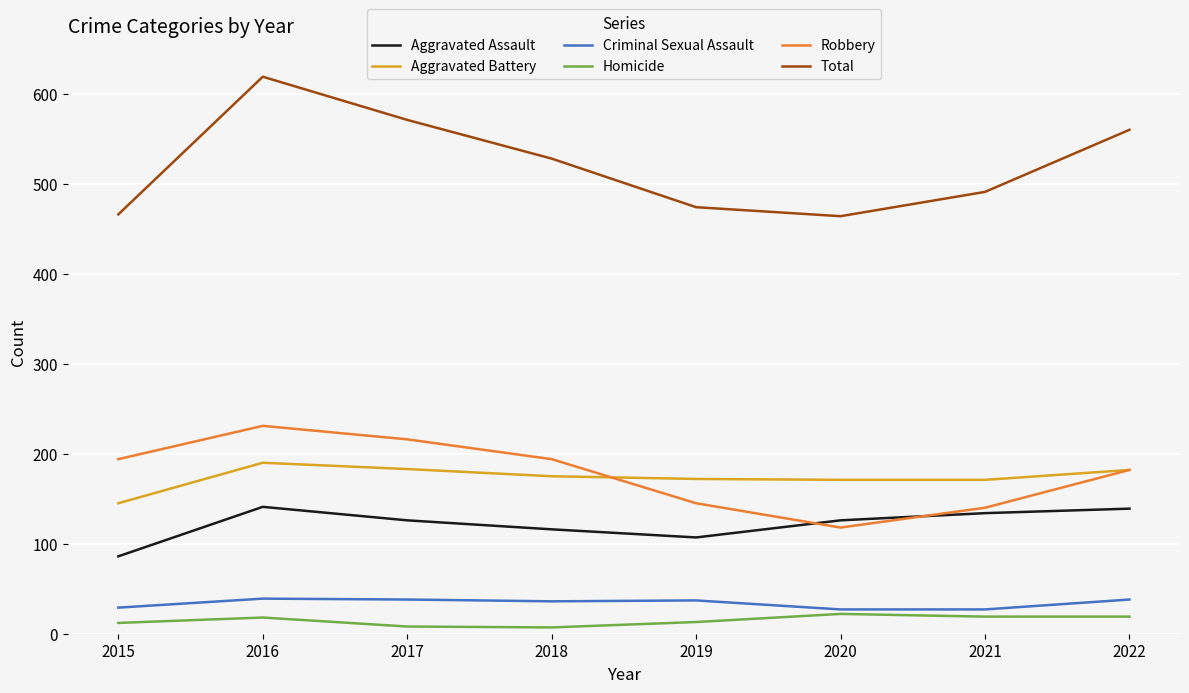

What is the maximum value for Aggravated Assault?

141